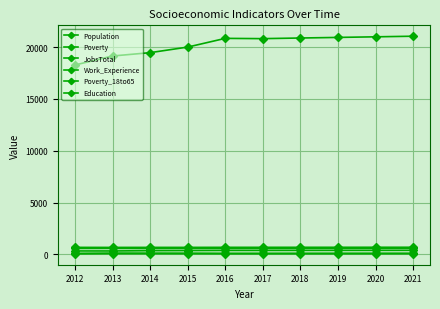

How many values in the Poverty series are below 106?

5